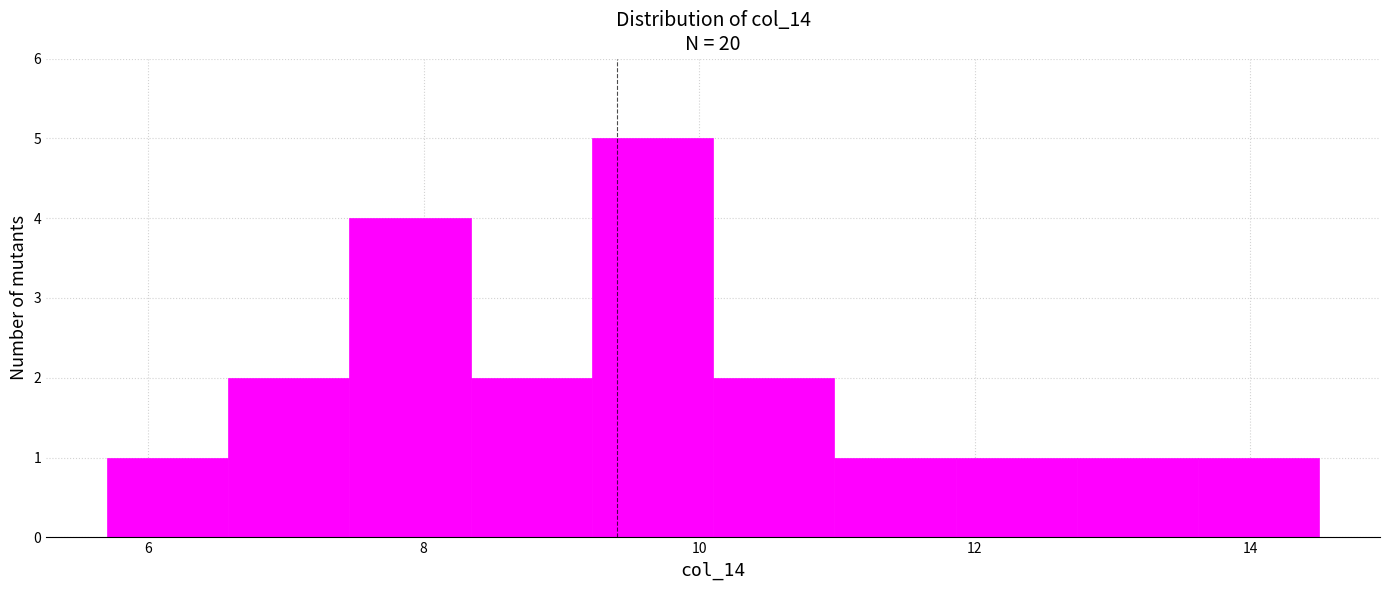

Reading left to right, transcribe this chart: for each bar, give the range it covers on the x-axis and its height. Neither the bar edges nor the heights are printed on the chart, so give them approximately, as read against the axes.

5.70 to 6.58: 1
6.58 to 7.46: 2
7.46 to 8.34: 4
8.34 to 9.22: 2
9.22 to 10.10: 5
10.10 to 10.98: 2
10.98 to 11.86: 1
11.86 to 12.74: 1
12.74 to 13.62: 1
13.62 to 14.50: 1